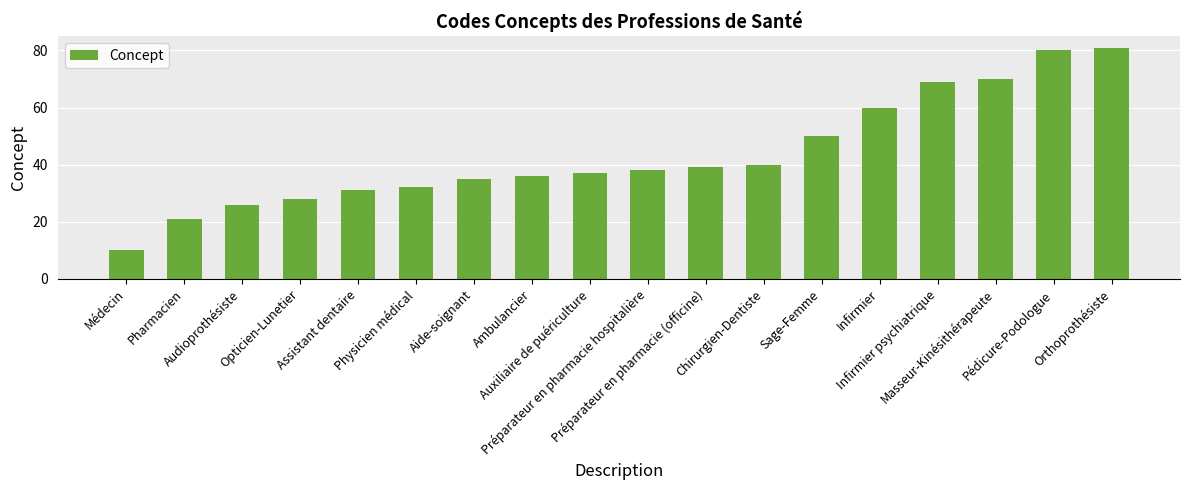

How many categories are shown in the chart?

18